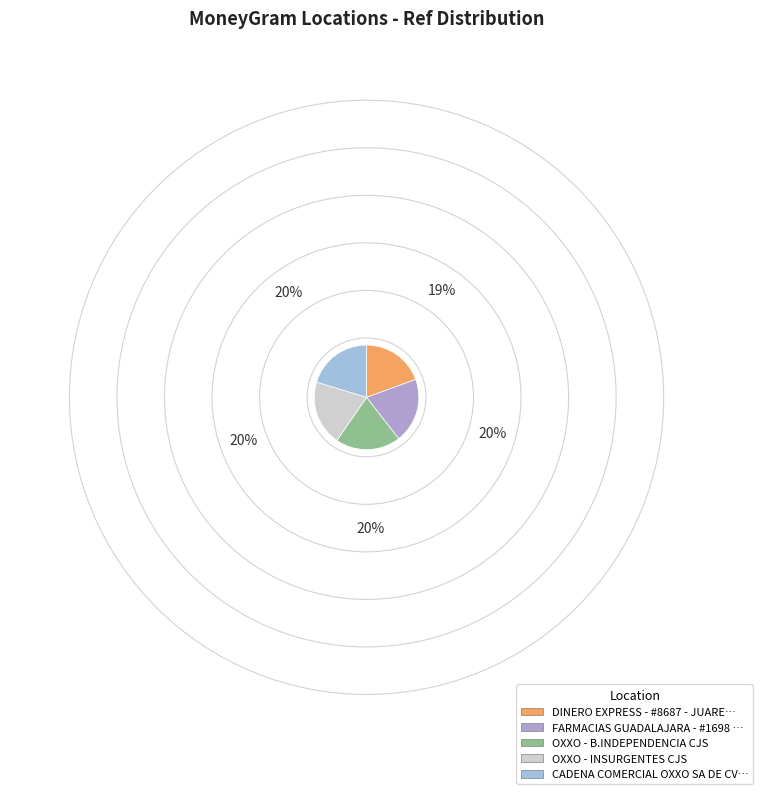

Count the number of slices in the pie.

5